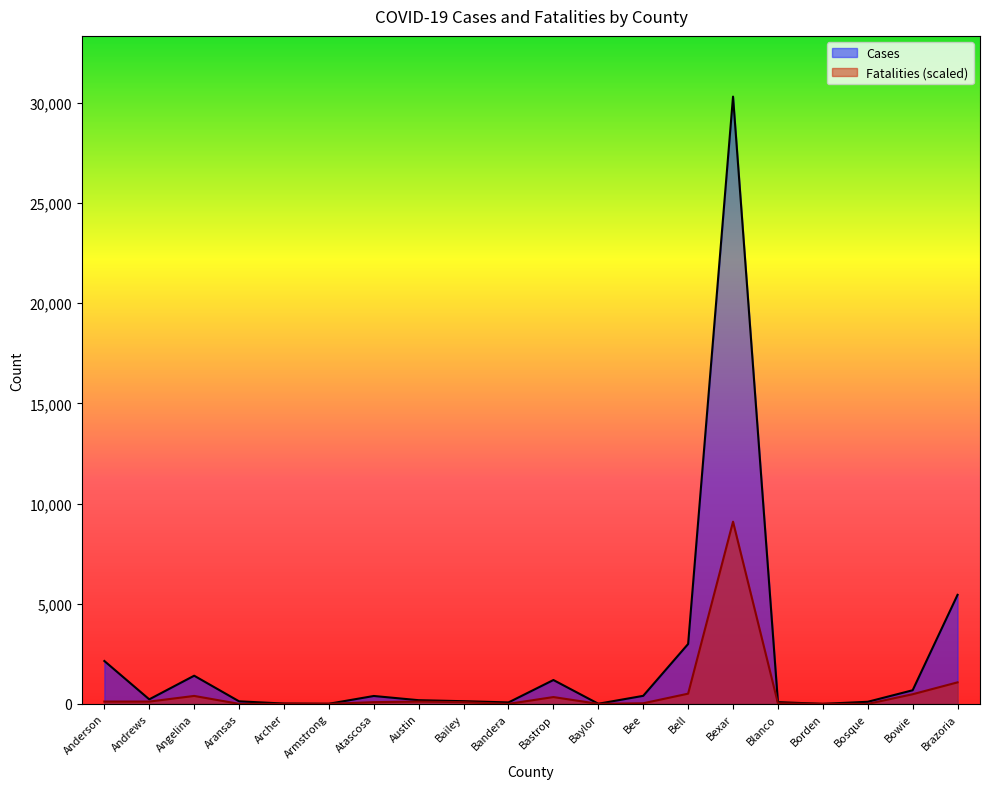

How many interior local valleys does the Fatalities series have?

2